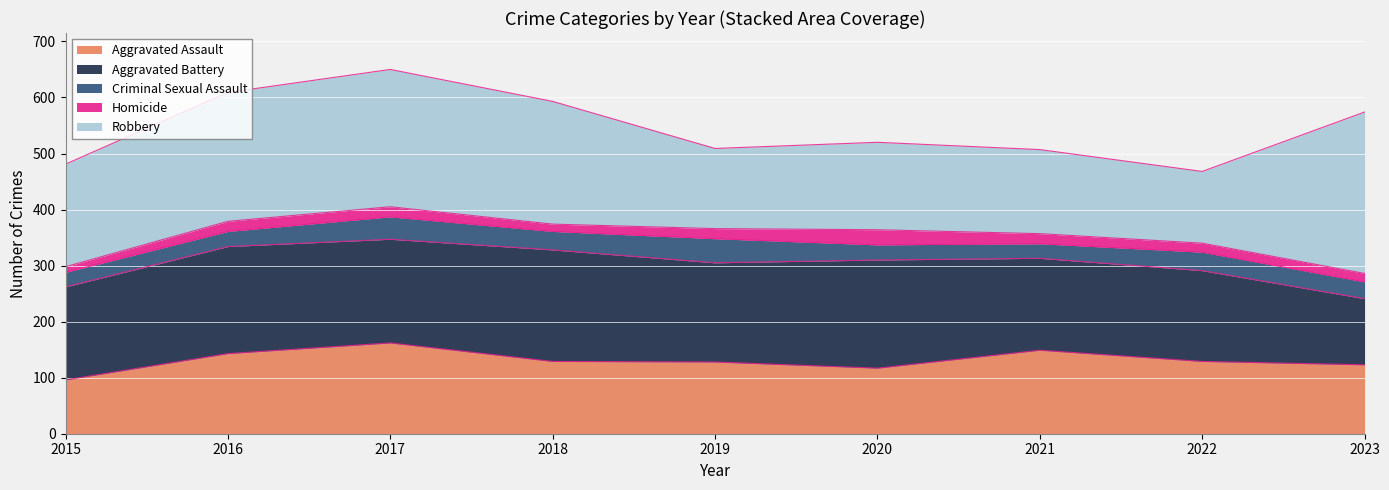

At how many categories does at least one series exceed 86?

9